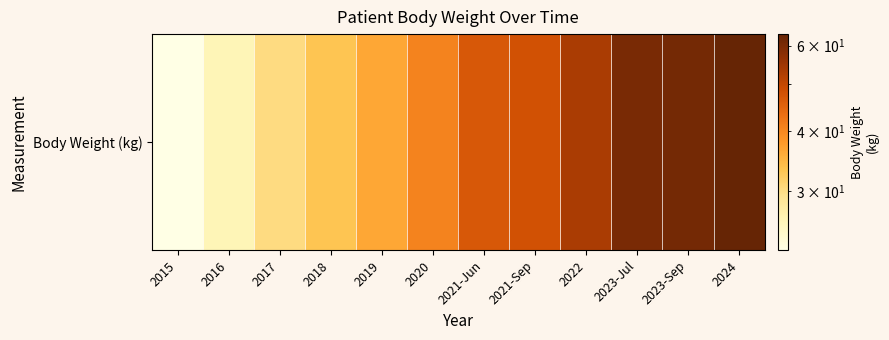

What is the approximate value at 2018?

33.1